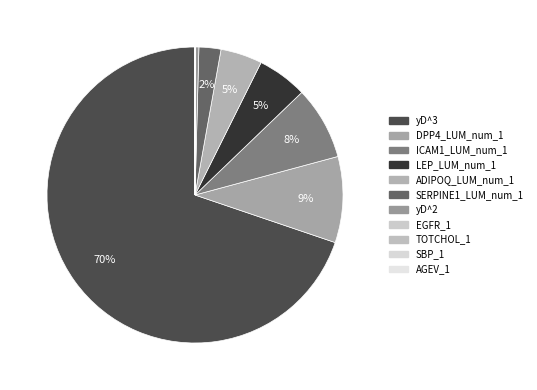

What percentage is NOT represented by ADIPOQ_LUM_num_1?

95.5%